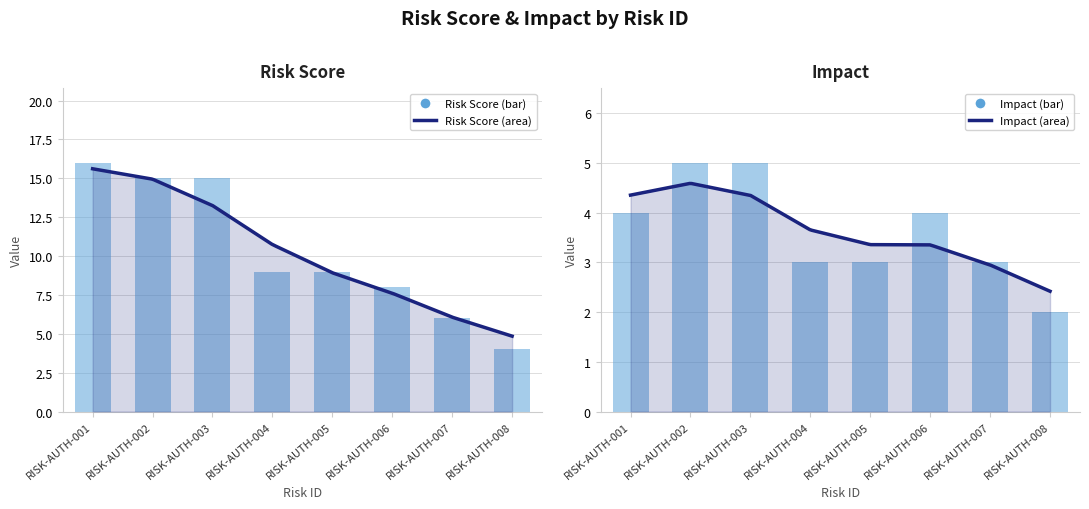

True or false: impact has a value of 3 at RISK-AUTH-005.

True